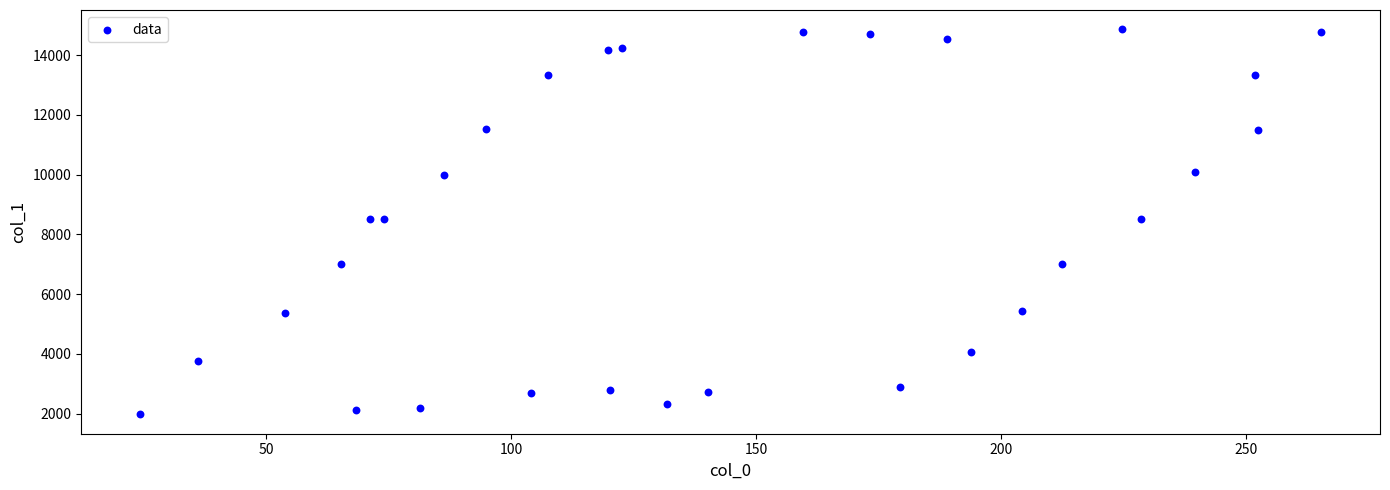

What is the range of Y values (max minus min)?

12885.5